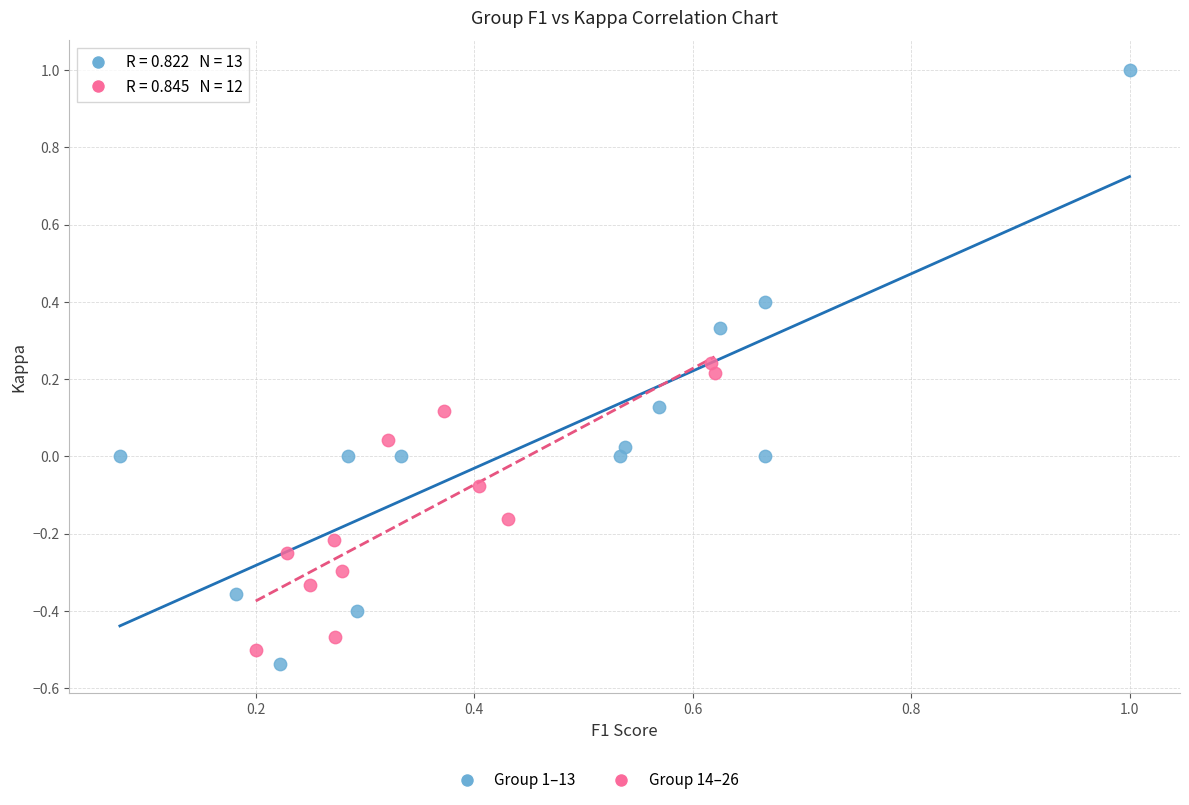

Which series contains the highest Y value?

Group 1–13